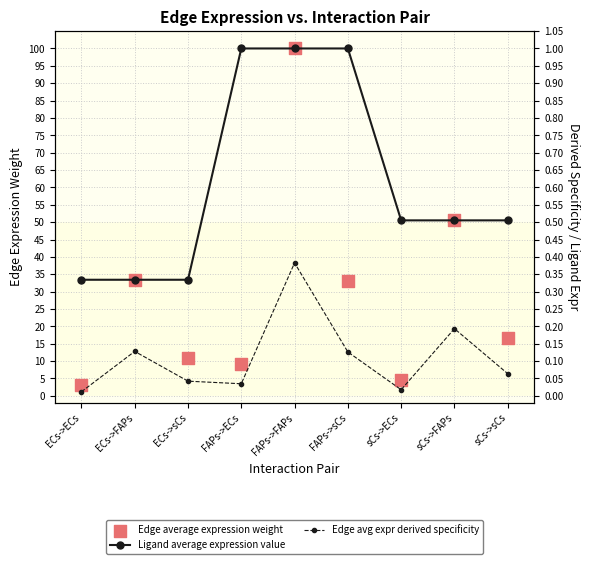

At which category is the sum across all series the highest?

FAPs->FAPs